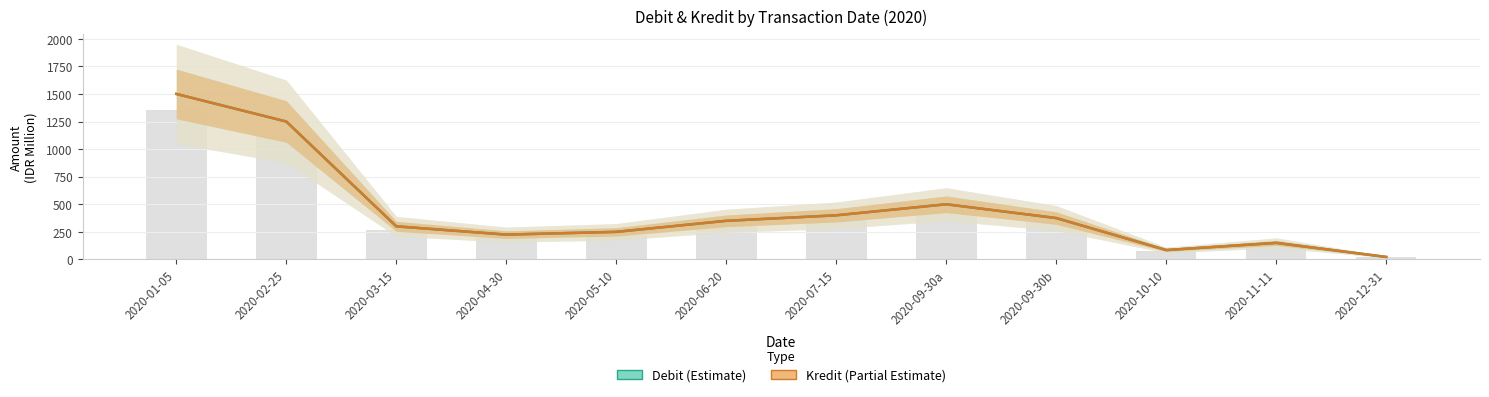

Are the bars grouped side by side (vs. stacked)?

Yes